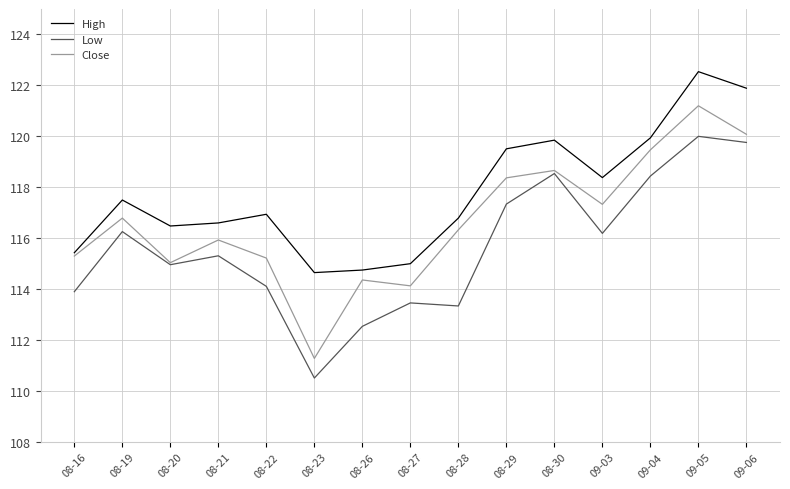

What are all the series names shown in the legend?

High, Low, Close